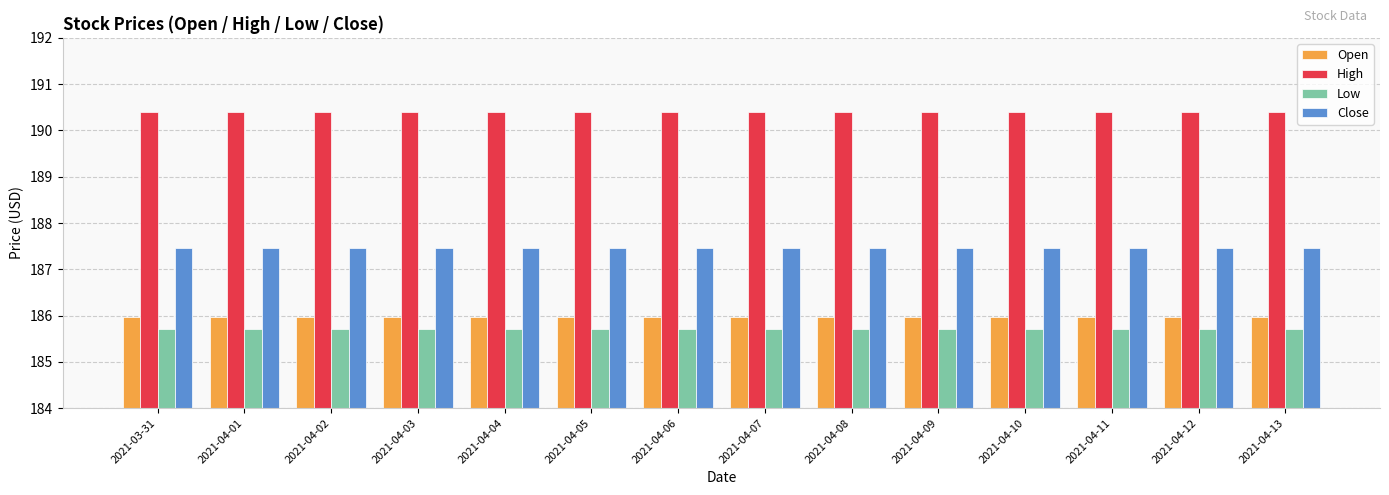

What is the difference between the highest and lowest values at 2021-04-13?

4.7